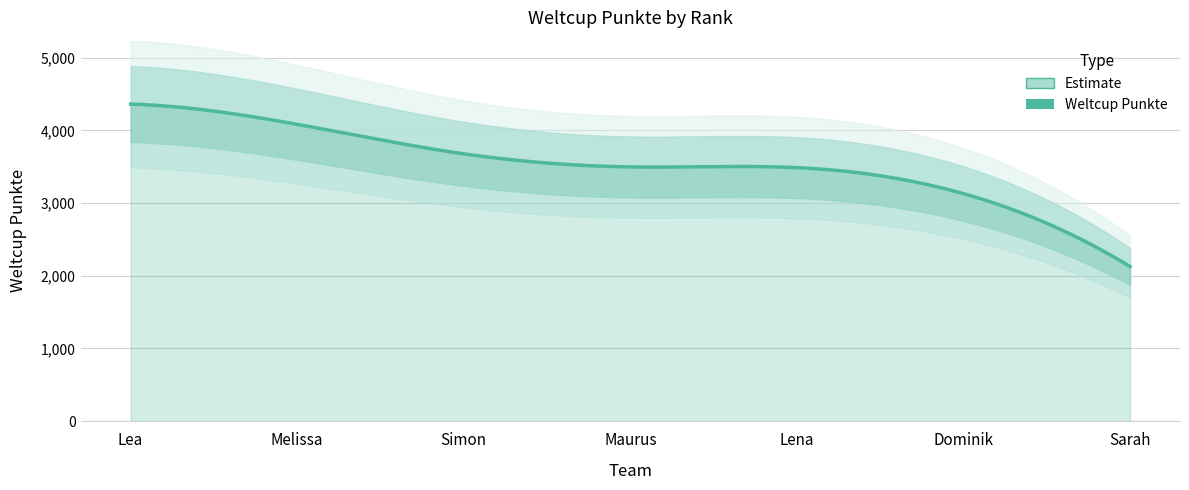

Reading left to right, what are all the values shown in this chart?

Lea=4362	Melissa=4083	Simon=3677	Maurus=3497	Lena=3487	Dominik=3129	Sarah=2126